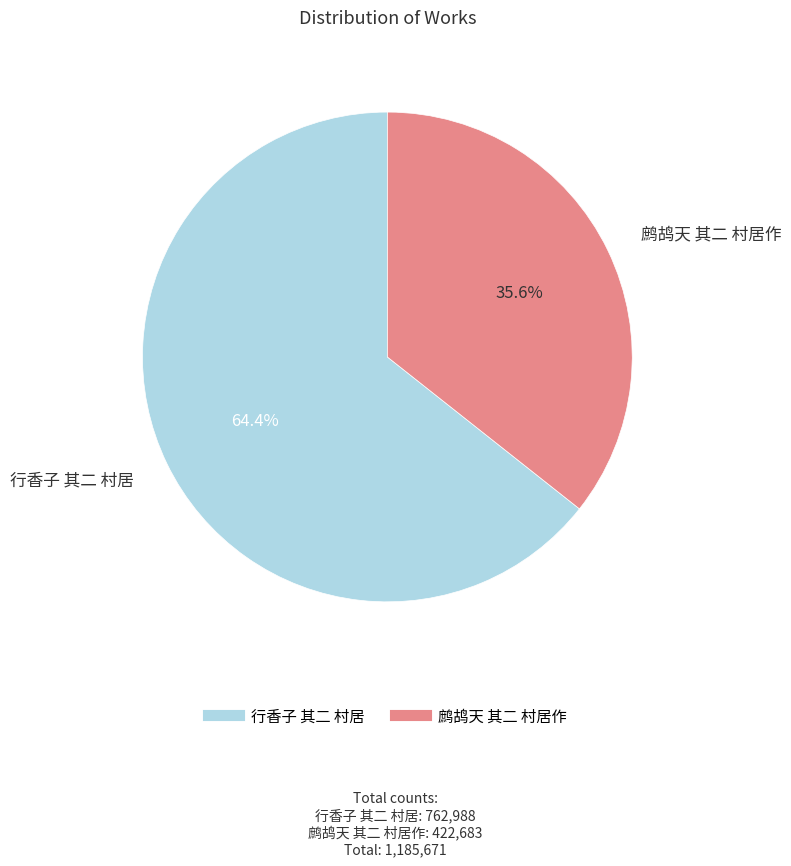

Which slice represents more than half of the pie?

行香子 其二 村居